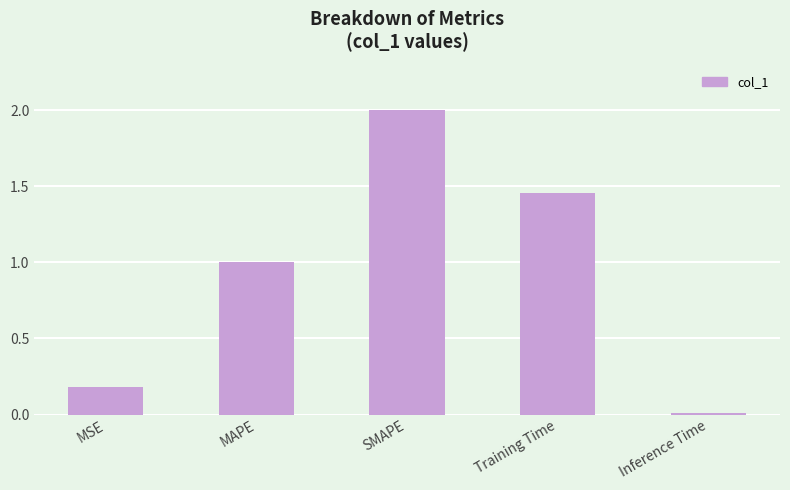

Read the value at SMAPE.

2.0